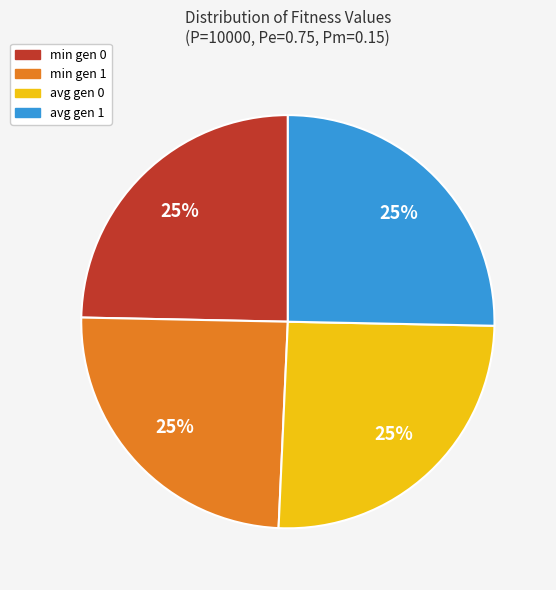

How many slices are in this pie chart?

4